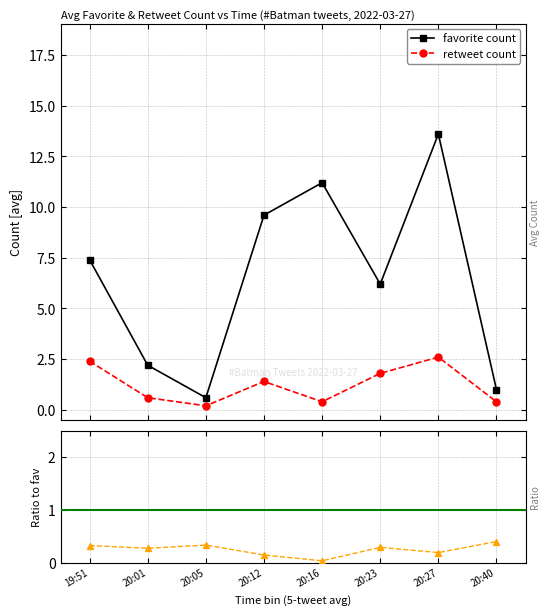

At which label does retweet count reach its minimum?

20:05